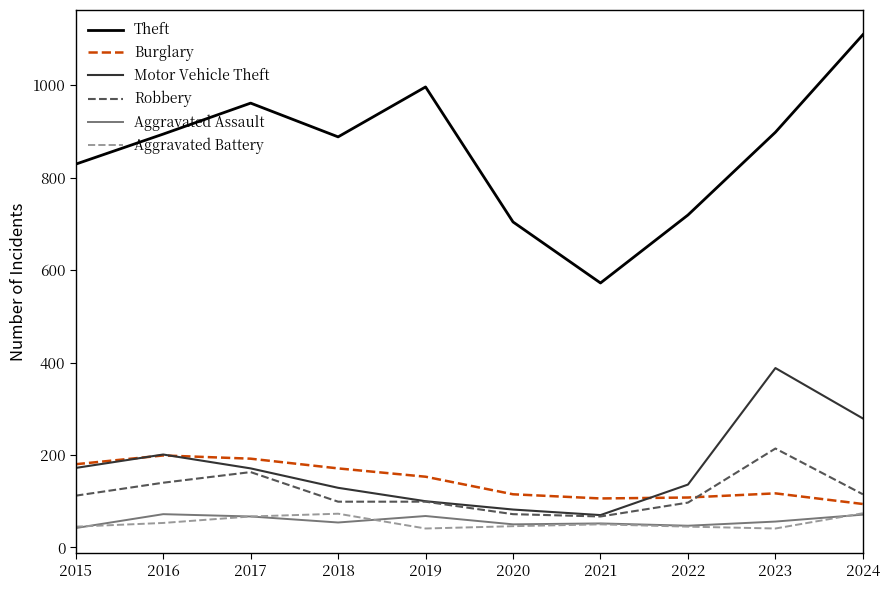

True or false: Theft and Aggravated Battery cross at least once.

False